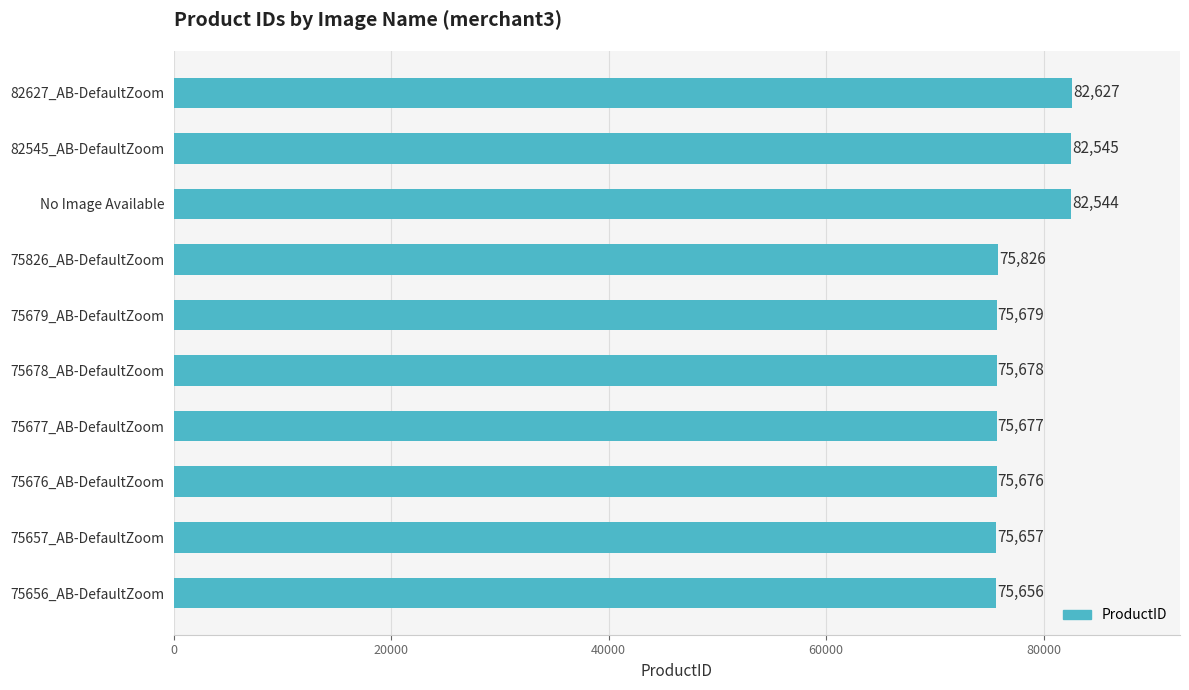

Which has a higher value, 75679_AB-DefaultZoom or No Image Available?

No Image Available